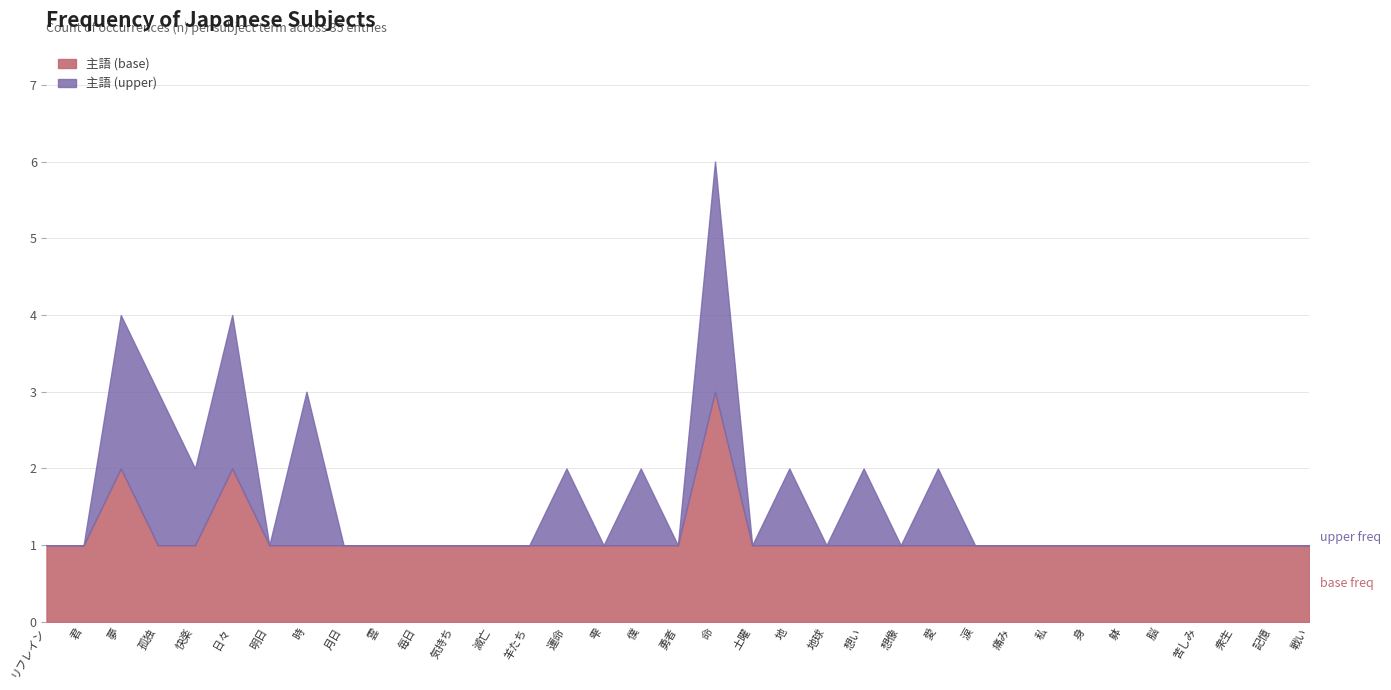

At which category is the sum across all series the highest?

命